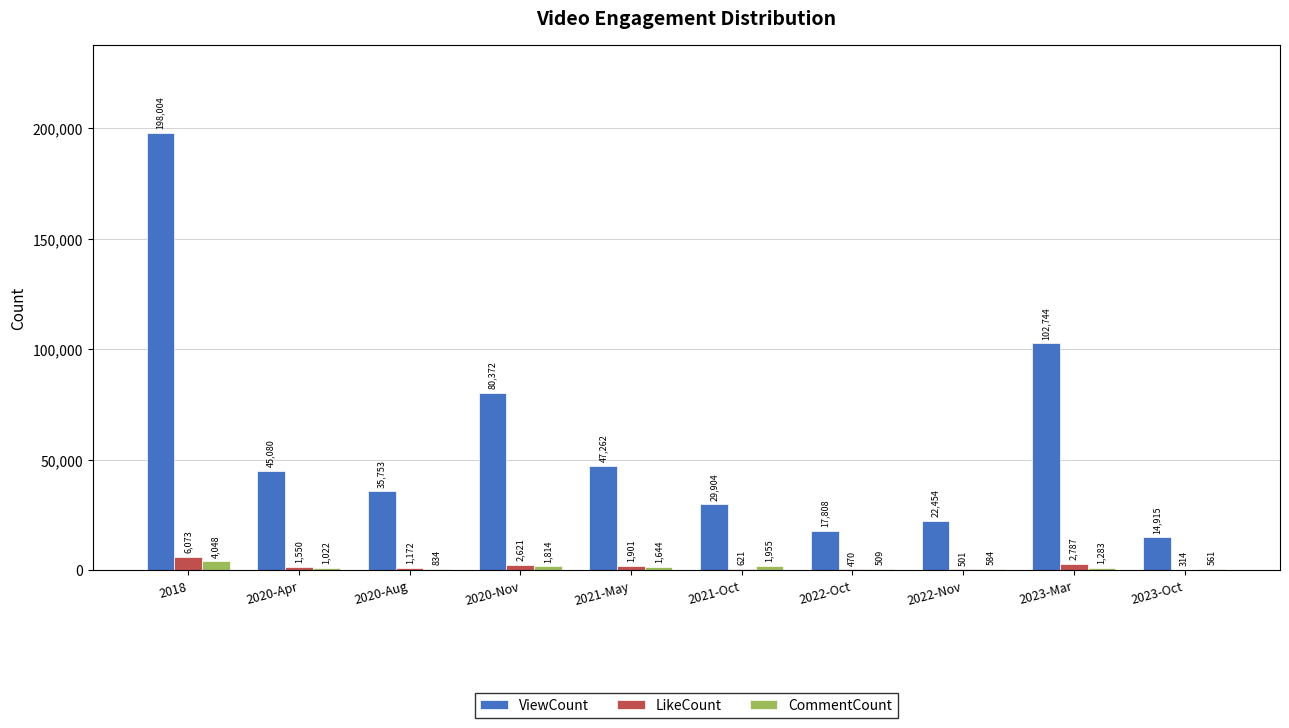

What is the sum of the ViewCount values at 2020-Apr and 2021-Oct?

74984